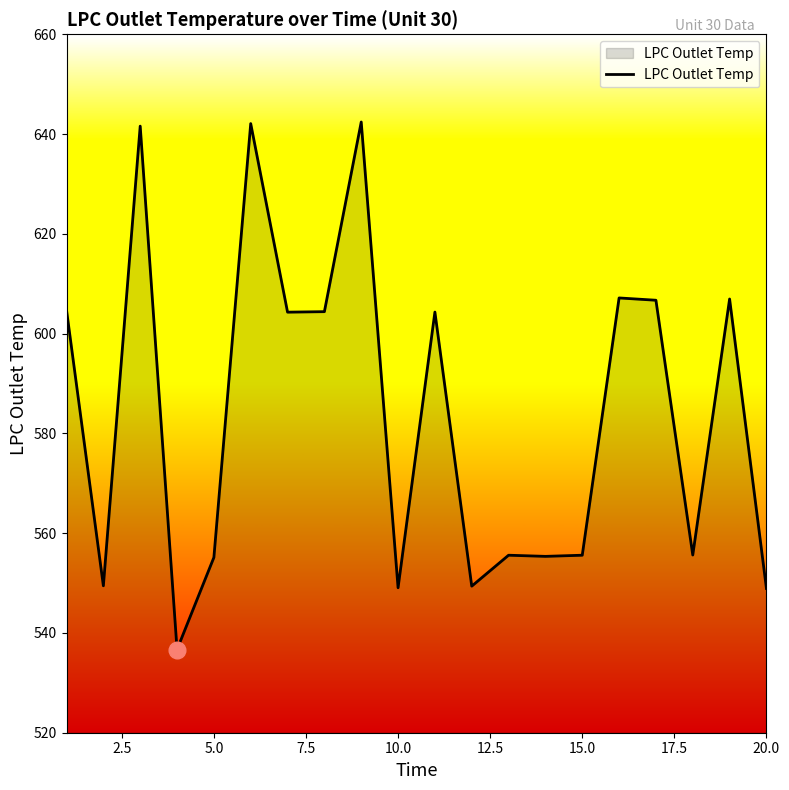

What is the greatest value displayed?

642.4